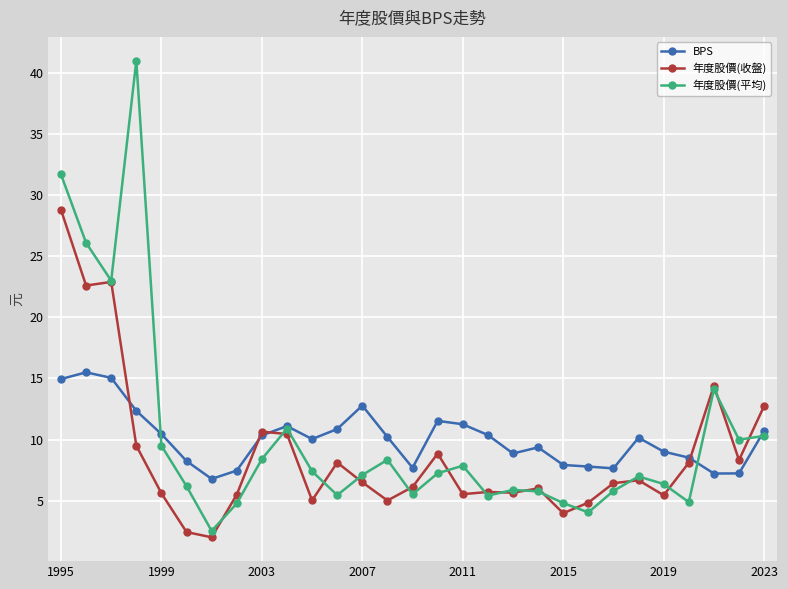

Which series ends up on top after the final intersection of 年度股價(平均) and BPS?

BPS